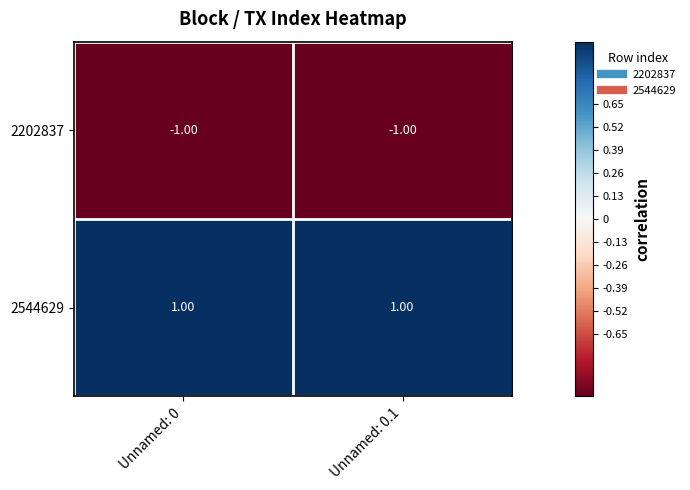

Is the value of 2202837 at Unnamed: 0.1 greater than the value of 2544629 at Unnamed: 0?

No